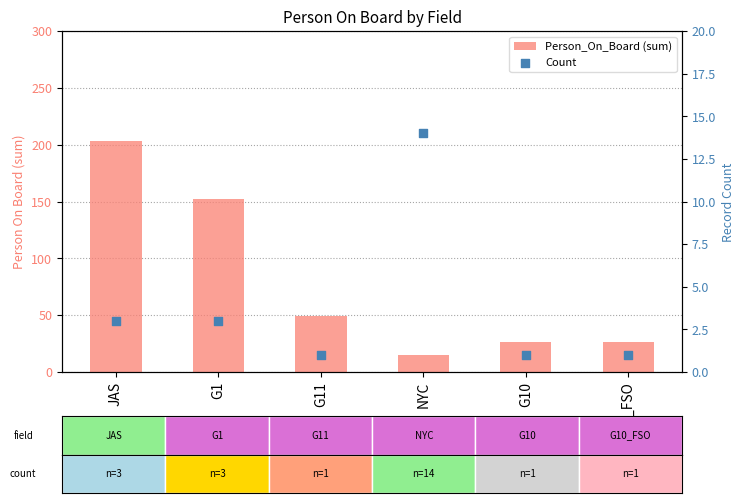

Which series has the widest spread of Y values?

Person_On_Board (sum)